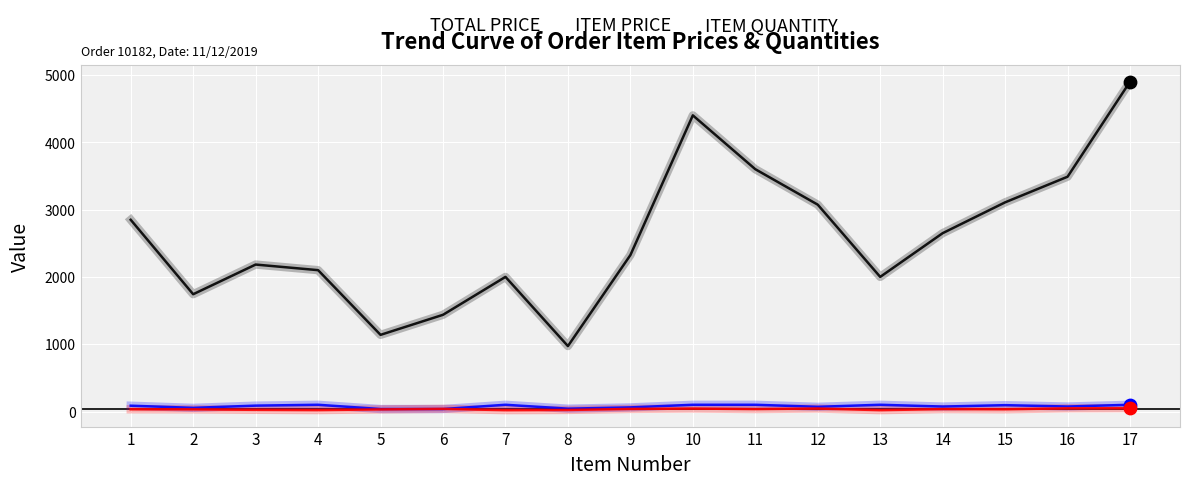

At how many categories does at least one series exceed 1246?

15